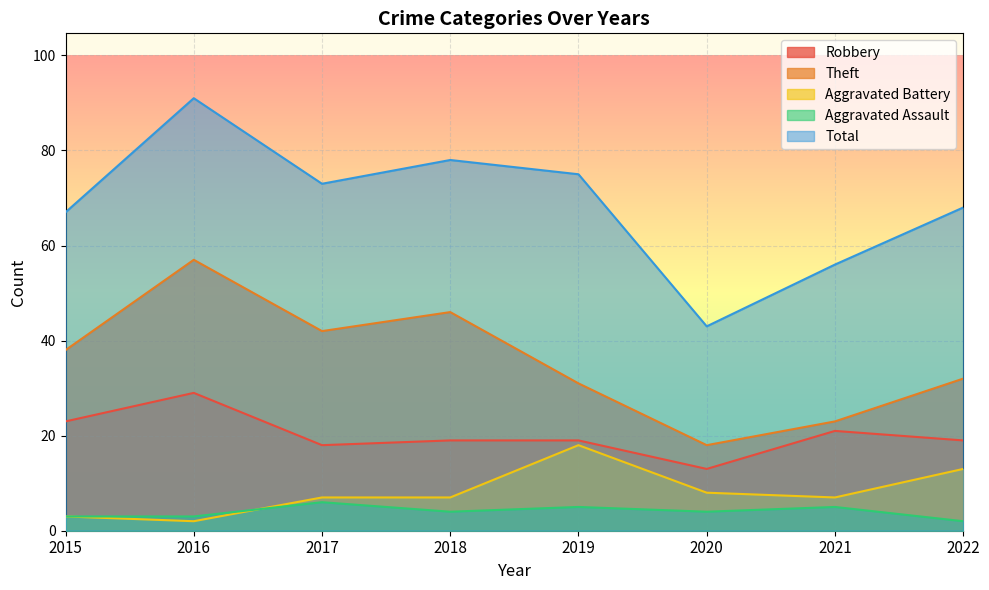

What is the difference between the maximum and minimum values in the Theft series?

39